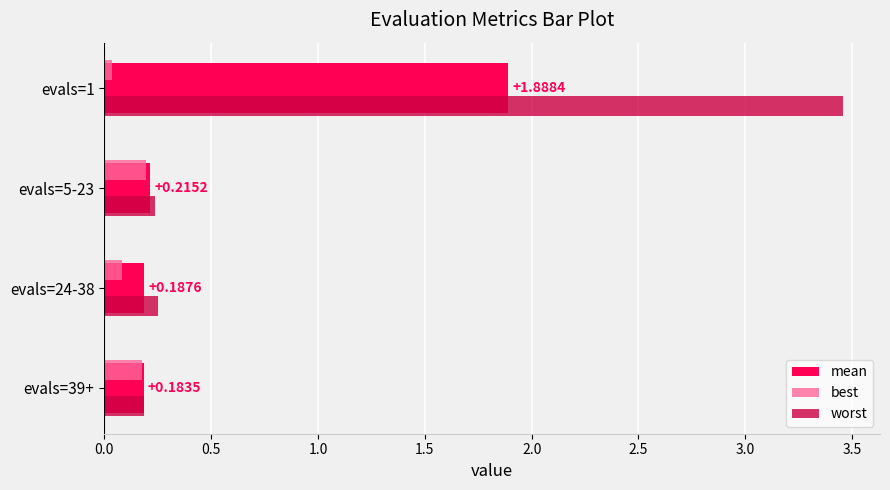

What is the difference between the maximum and minimum values in the mean series?

1.7